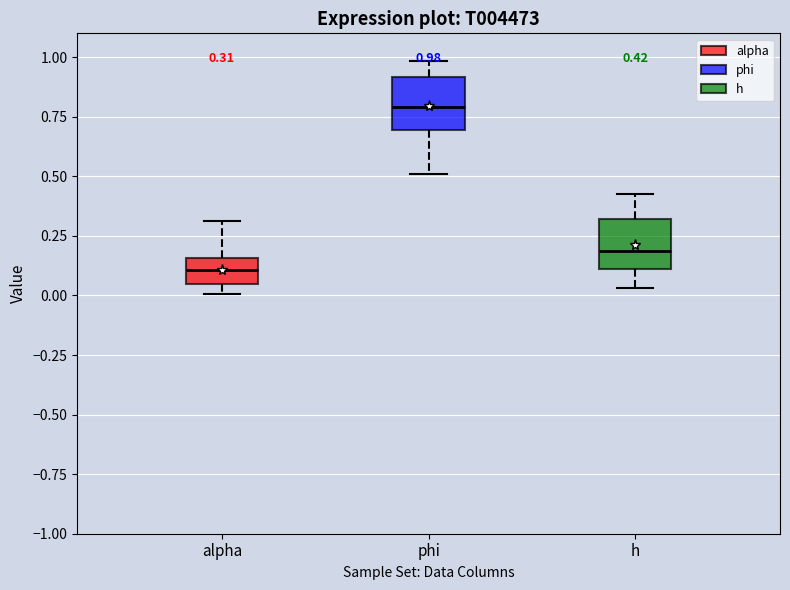

Which box has the highest median line?

phi